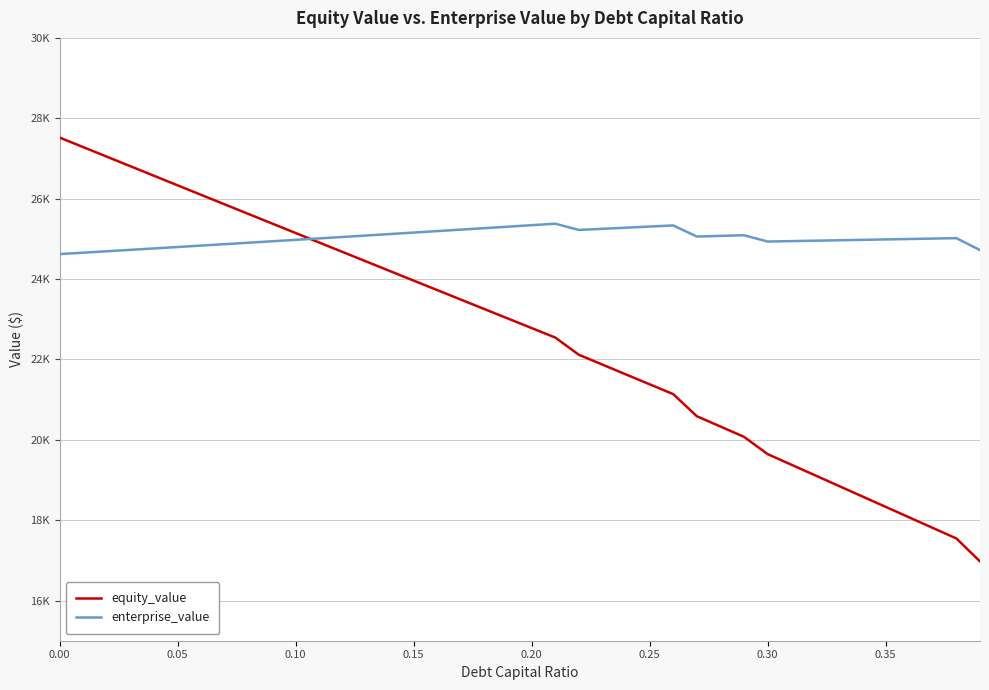

Which series ends up on top after the final intersection of enterprise_value and equity_value?

enterprise_value